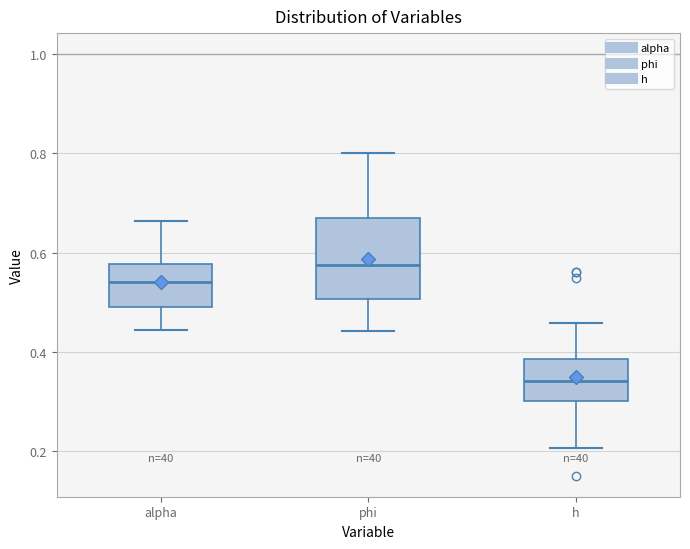

Reading left to right, transcribe this box plot: for each box, give where its median line is, the range the box spans, and where its two whiskers end, as read against the y-axis. The values are not printed on the chart, so give them approximately, as read against the axis.

alpha: median 0.54, box 0.50 to 0.58, whiskers 0.44 to 0.66
phi: median 0.58, box 0.50 to 0.68, whiskers 0.44 to 0.80
h: median 0.34, box 0.30 to 0.38, whiskers 0.20 to 0.46